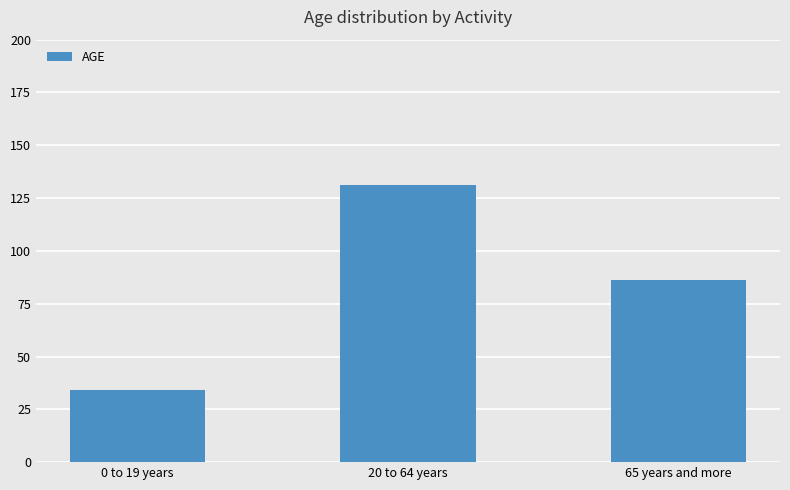

Count the number of data series in this chart.

1